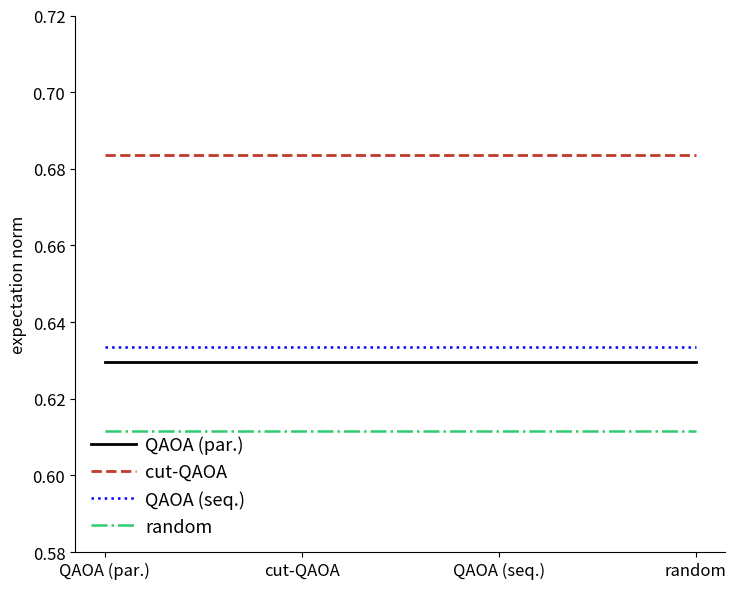

What is the spread (max minus min) of values at cut-QAOA?

0.1